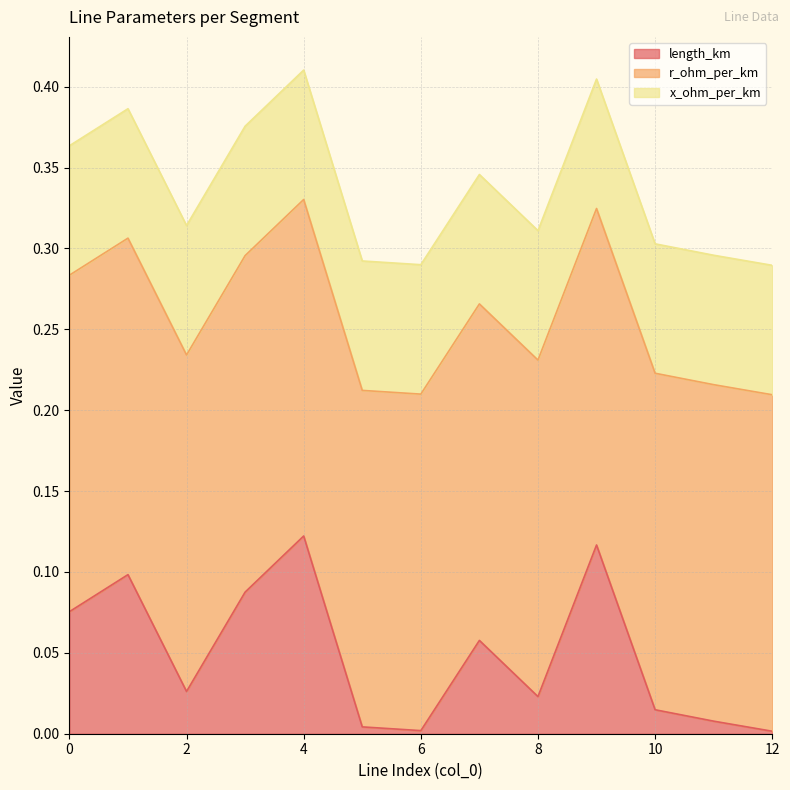

Between 7 and 5, which is larger?

7